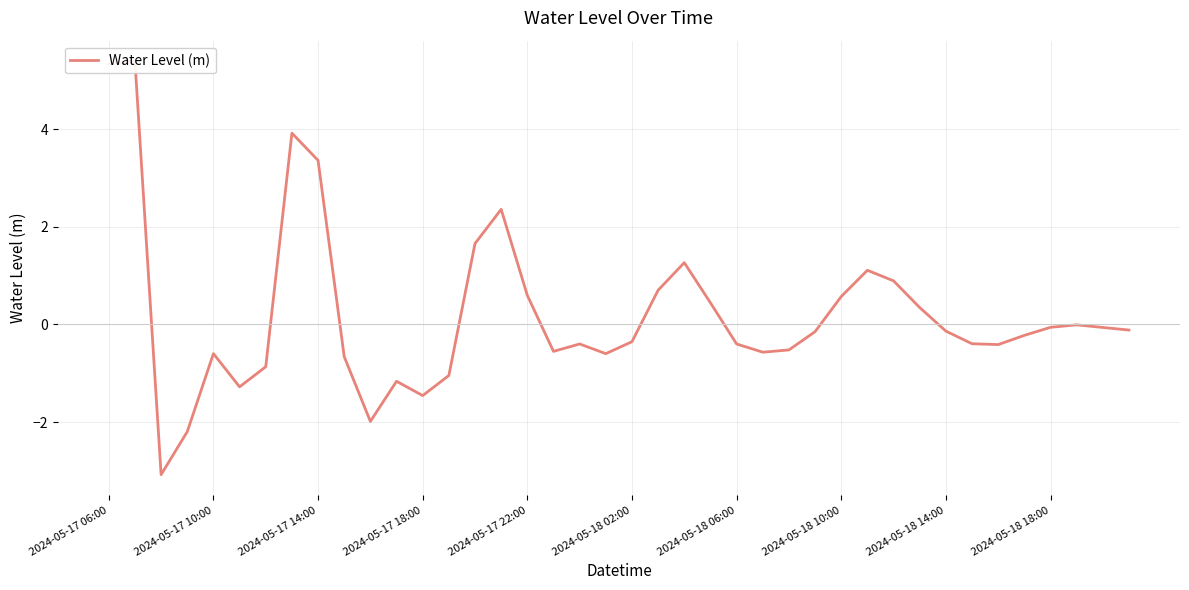

True or false: the data has more than 2 interior local peaks.

True